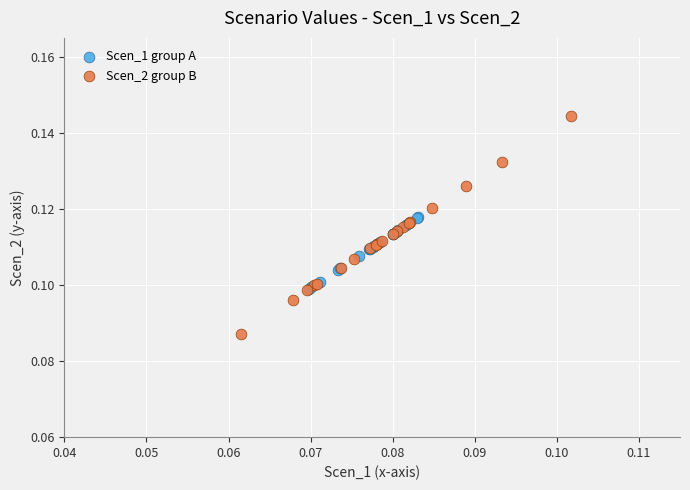

Which series reaches the maximum Y coordinate?

Scen_2 group B